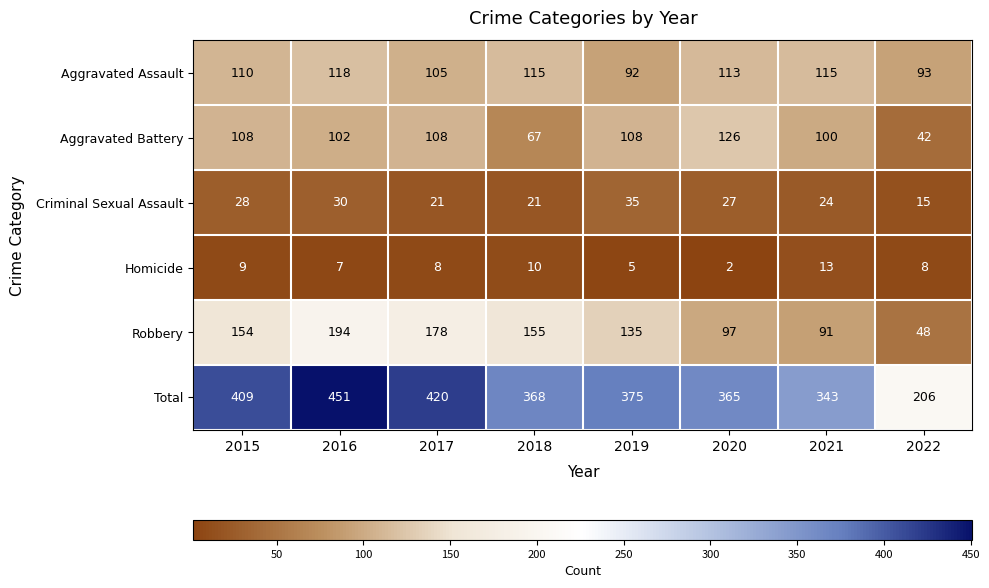

What is the total value across all series at 2015?

818